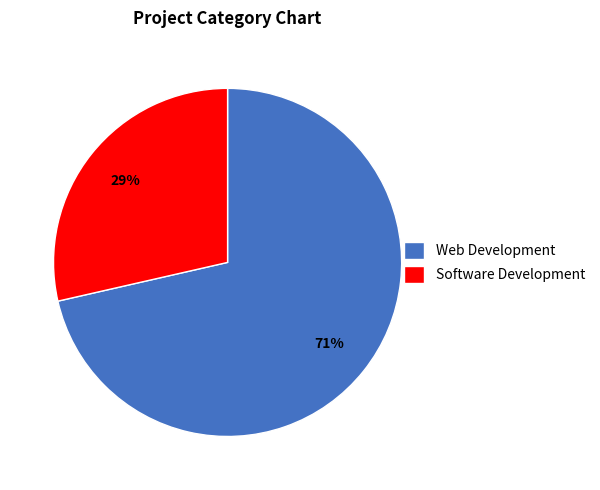

Count the number of slices in the pie.

2